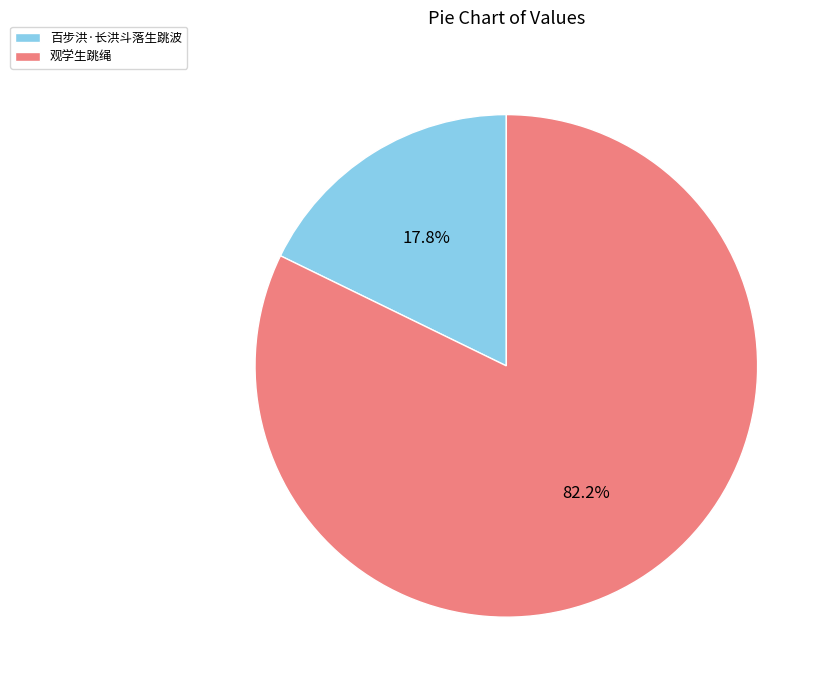

Which has a higher value, 百步洪·长洪斗落生跳波 or 观学生跳绳?

观学生跳绳